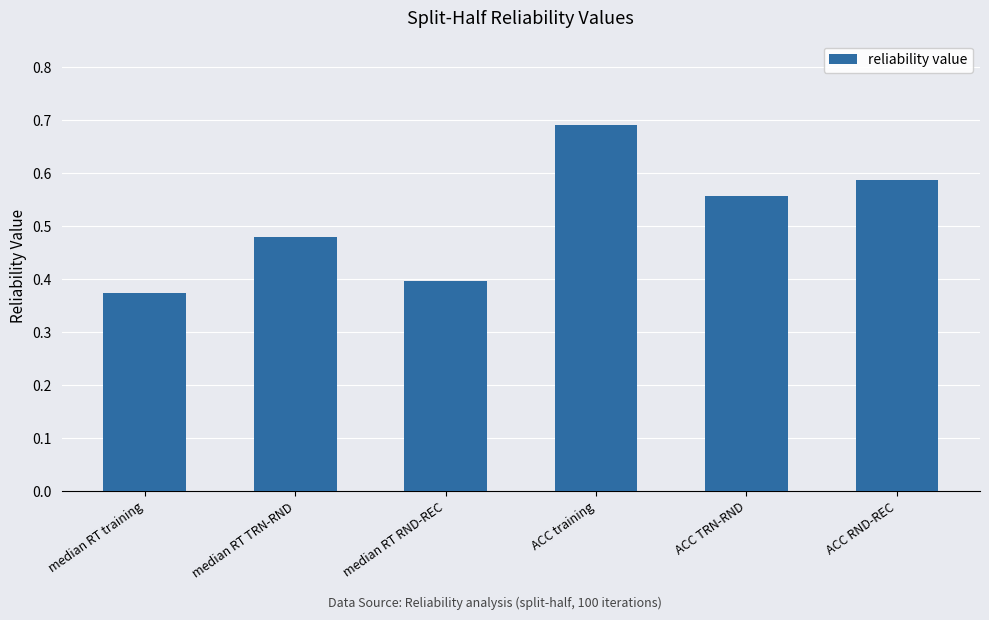

At which label is the value closest to 0?

median RT training